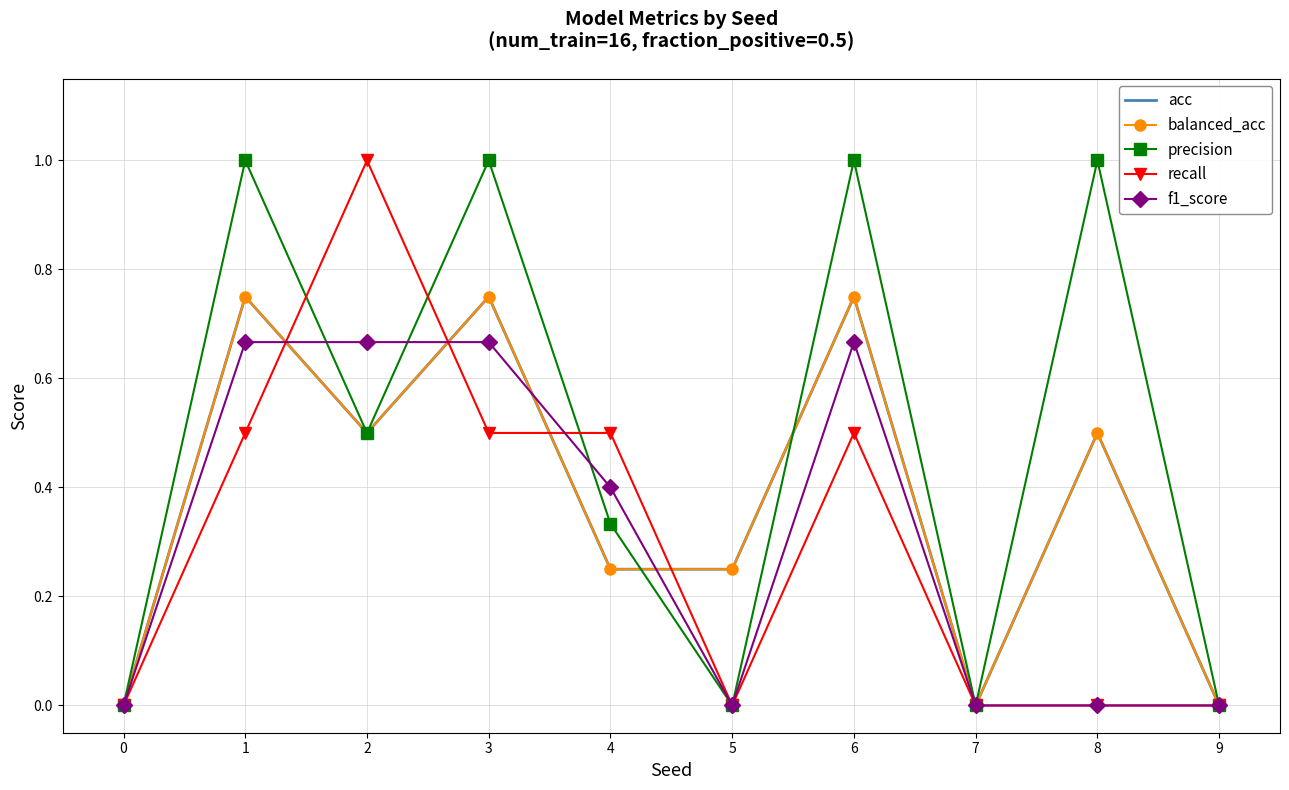

Reading left to right, list all the values displayed in this chart.

acc: 0=0.0	1=0.8	2=0.5	3=0.8	4=0.2	5=0.2	6=0.8	7=0.0	8=0.5	9=0.0
balanced_acc: 0=0.0	1=0.8	2=0.5	3=0.8	4=0.2	5=0.2	6=0.8	7=0.0	8=0.5	9=0.0
precision: 0=0.0	1=1.0	2=0.5	3=1.0	4=0.3	5=0.0	6=1.0	7=0.0	8=1.0	9=0.0
recall: 0=0.0	1=0.5	2=1.0	3=0.5	4=0.5	5=0.0	6=0.5	7=0.0	8=0.0	9=0.0
f1_score: 0=0.0	1=0.7	2=0.7	3=0.7	4=0.4	5=0.0	6=0.7	7=0.0	8=0.0	9=0.0